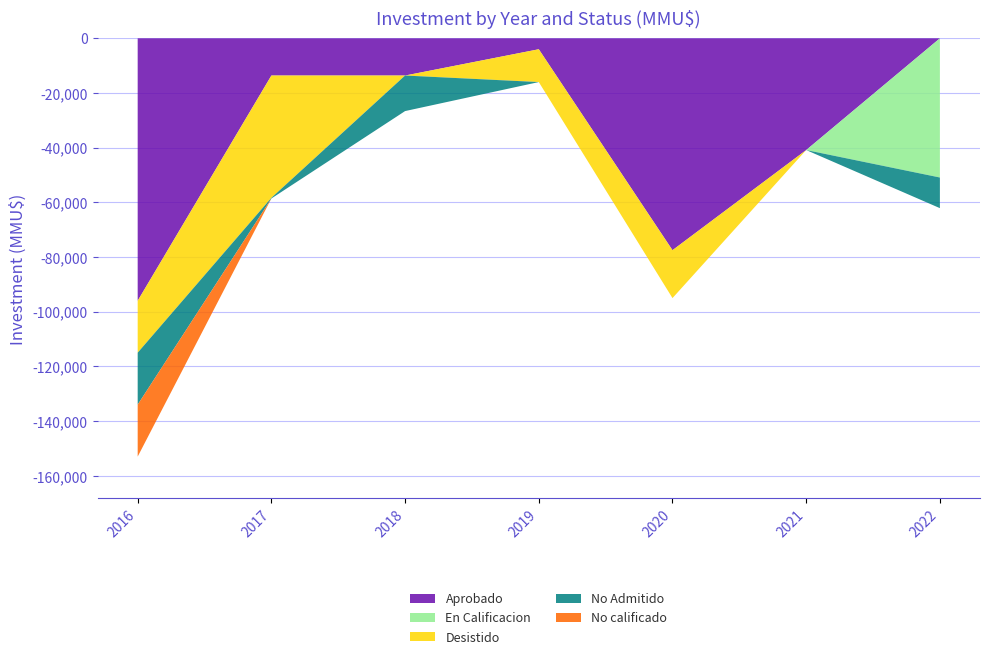

Rank the series by their maximum value, from highest to lowest.

Aprobado, En Calificacion, Desistido, No Admitido, No calificado